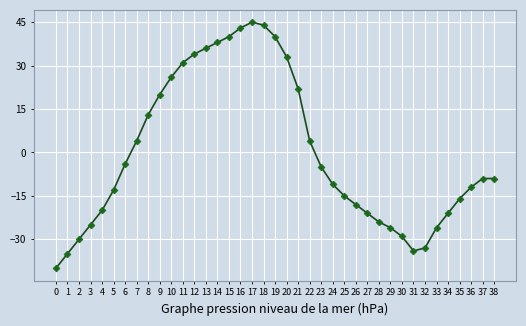

What value does the data have at 17?

45